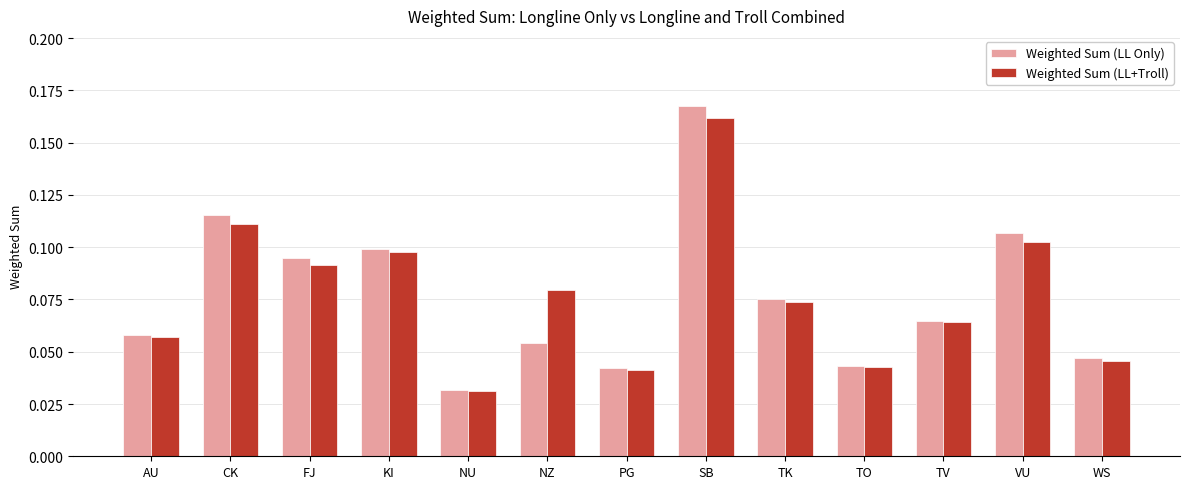

What position from the right is TV?

3